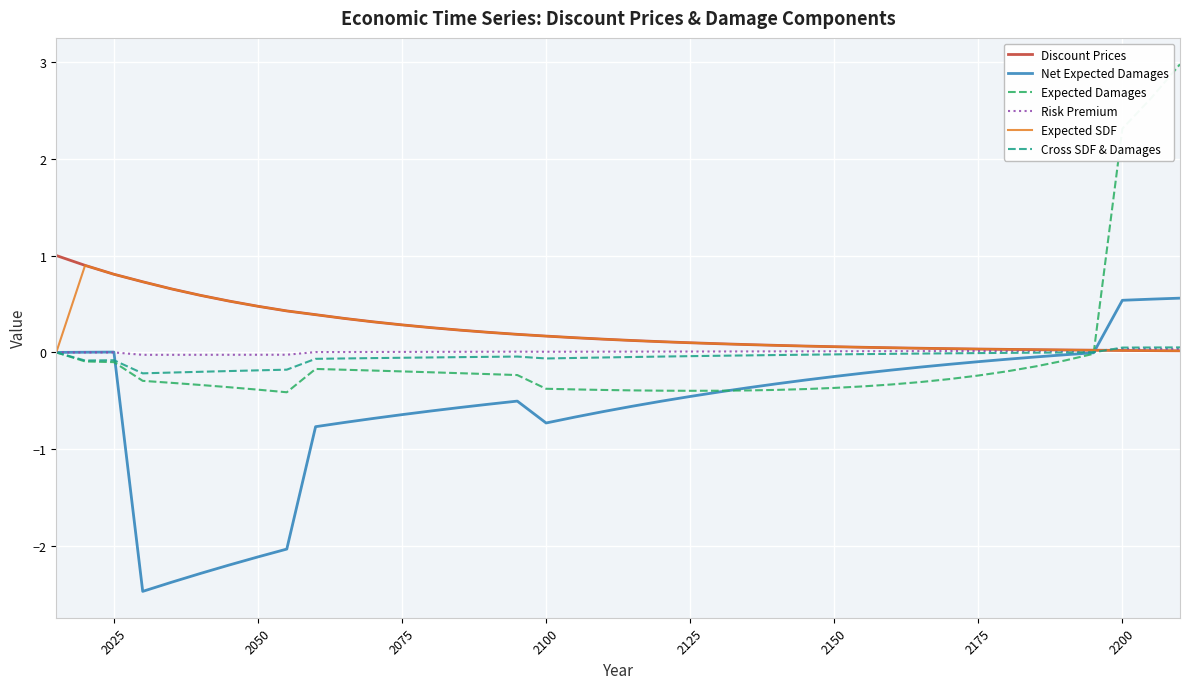

What is the maximum value for Discount Prices?

1.0